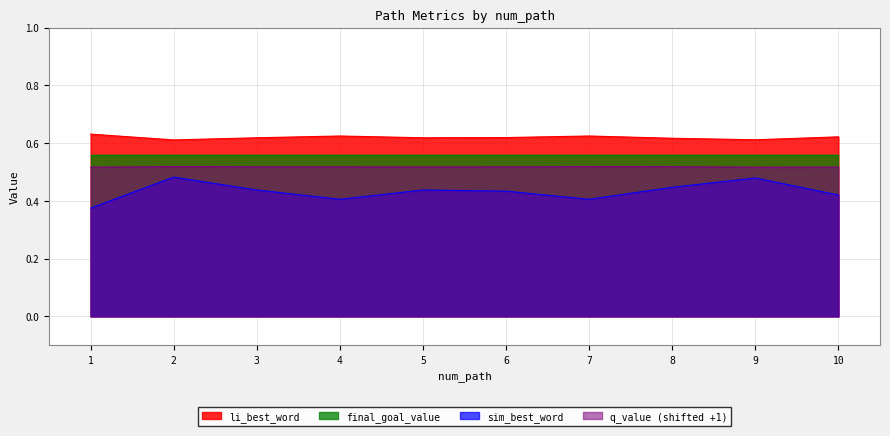

True or false: q_value has a value of 0.9 at 1.

False